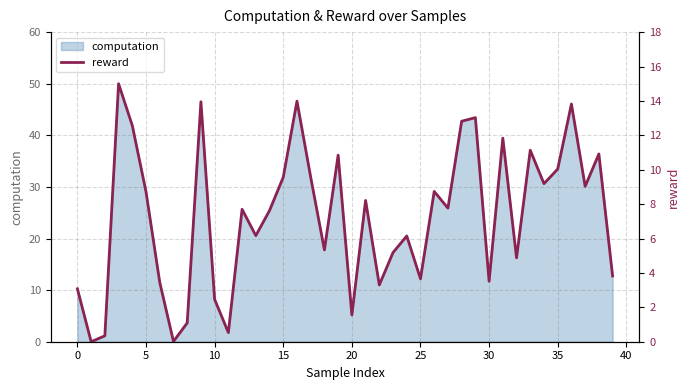

True or false: computation has a value of 4.1 at 0.

False